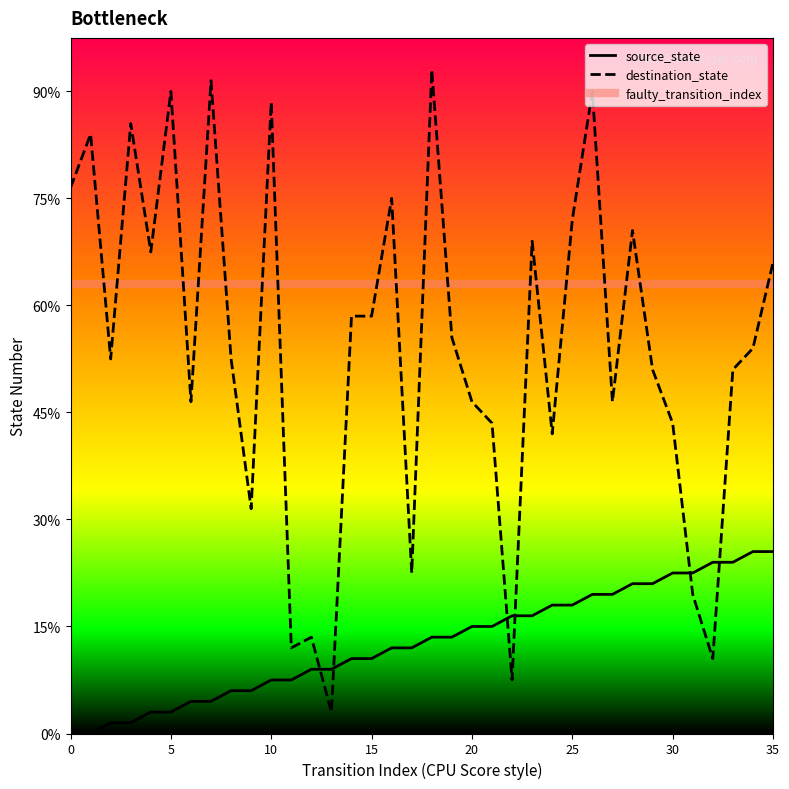

The value of destination_state at 22 is 5. True or false?

True